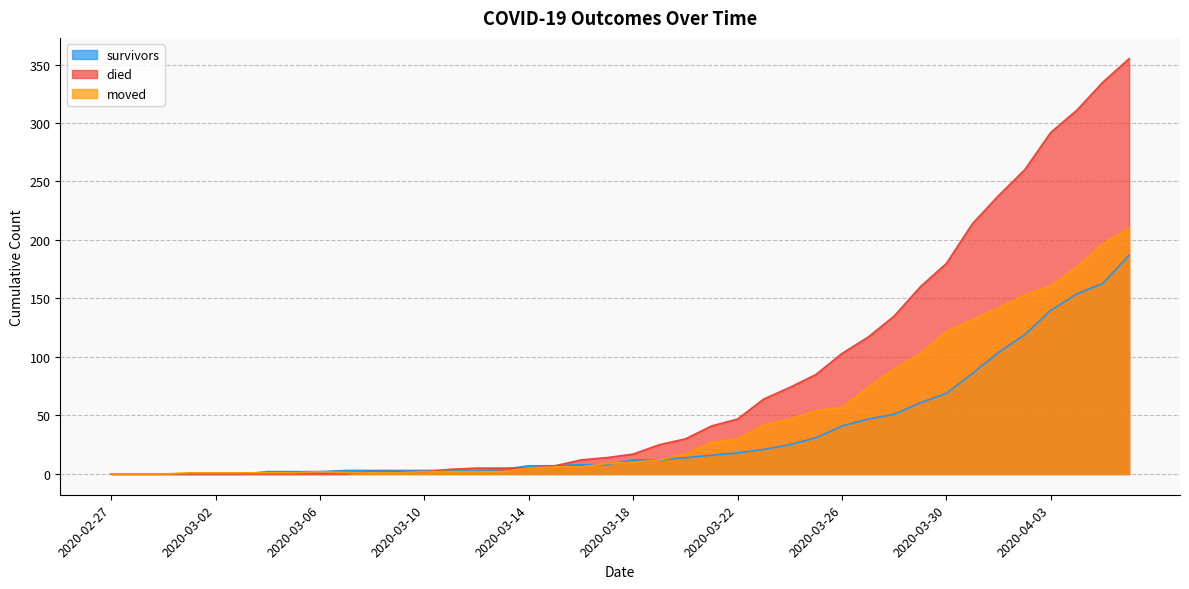

True or false: survivors and died cross at least once.

True